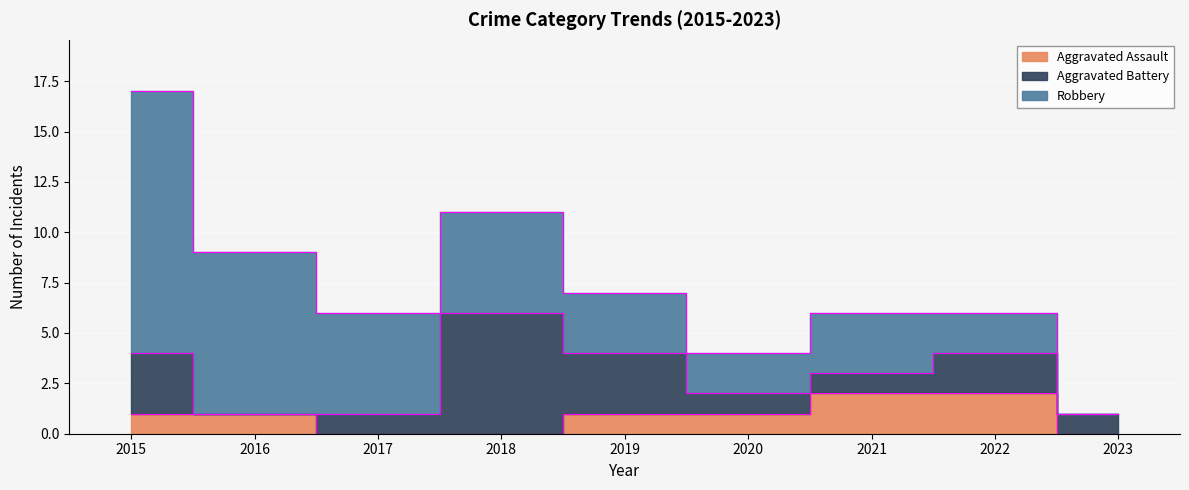

The value of Aggravated Assault at 2018 is 0. True or false?

True